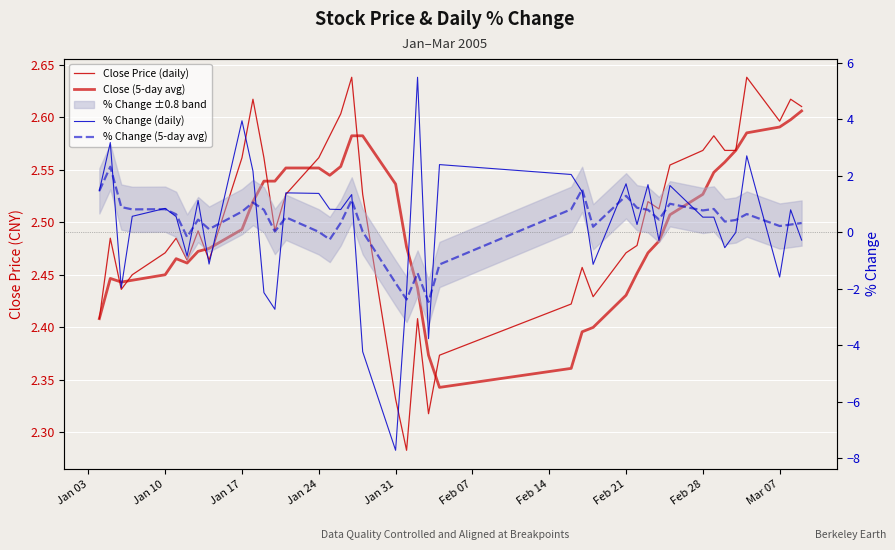

What is the difference between the highest and lowest values at Jan 24?

2.5